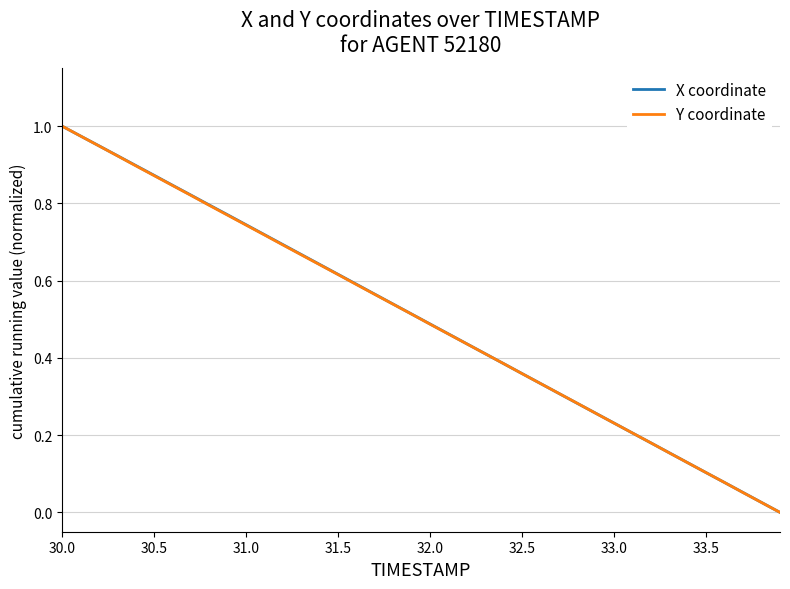

What are all the series names shown in the legend?

X coordinate, Y coordinate